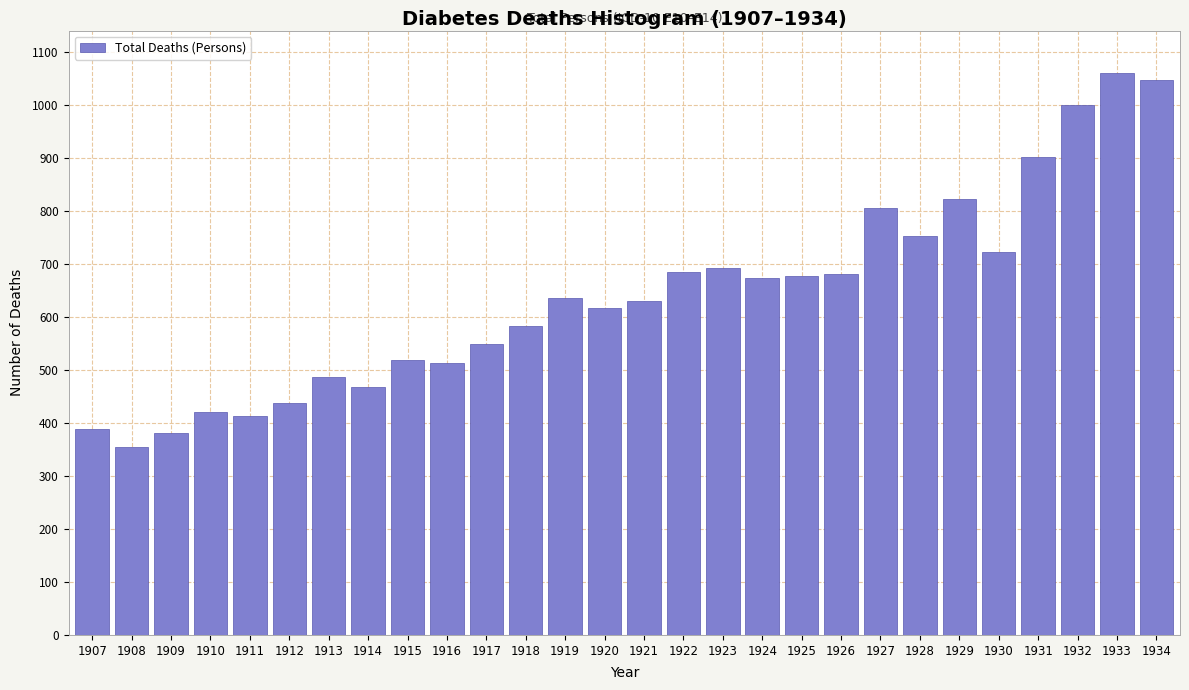

What is the change in value from 1908 to 1929?

+468